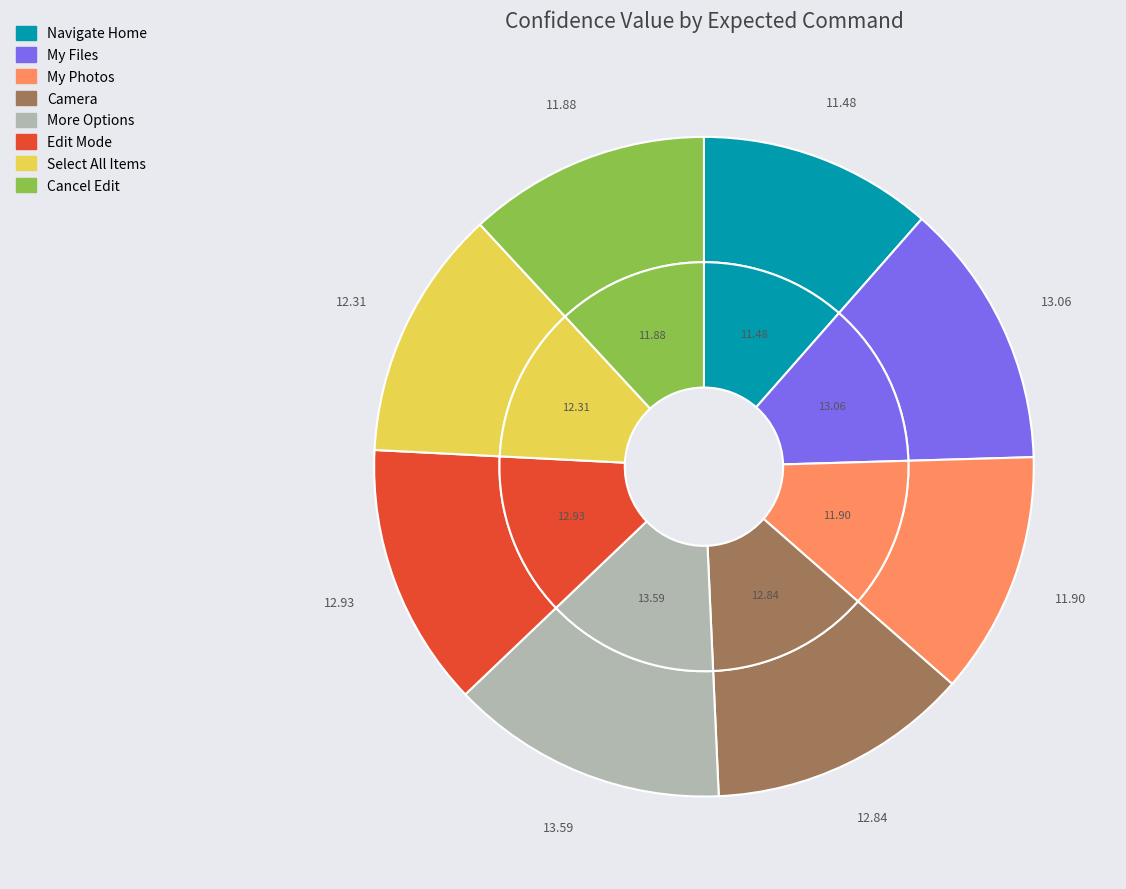

What is the largest slice in the pie chart?

More Options